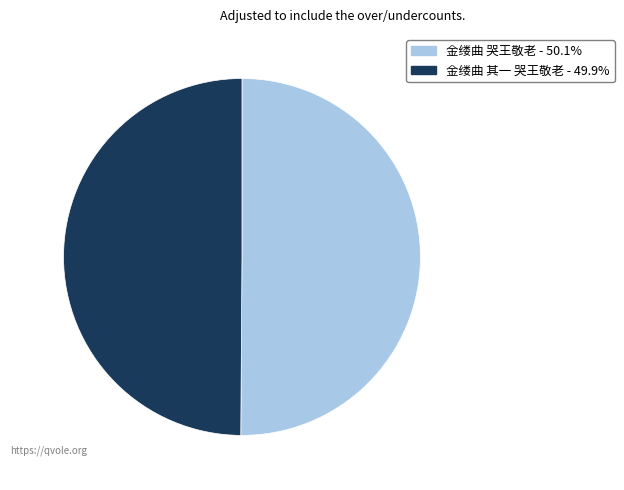

What is the ratio of the value at 金缕曲 其一 哭王敬老 to the value at 金缕曲 哭王敬老?

1.0